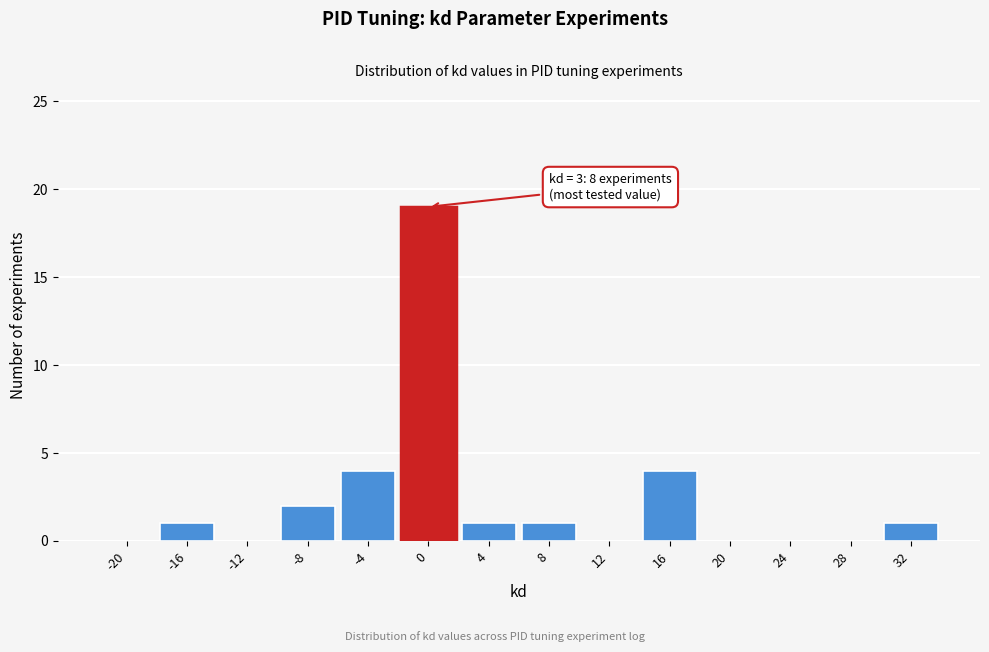

Reading left to right, transcribe all the data shown in this chart.

-20=0	-16=1	-12=0	-8=2	-4=4	0=19	4=1	8=1	12=0	16=4	20=0	24=0	28=0	32=1